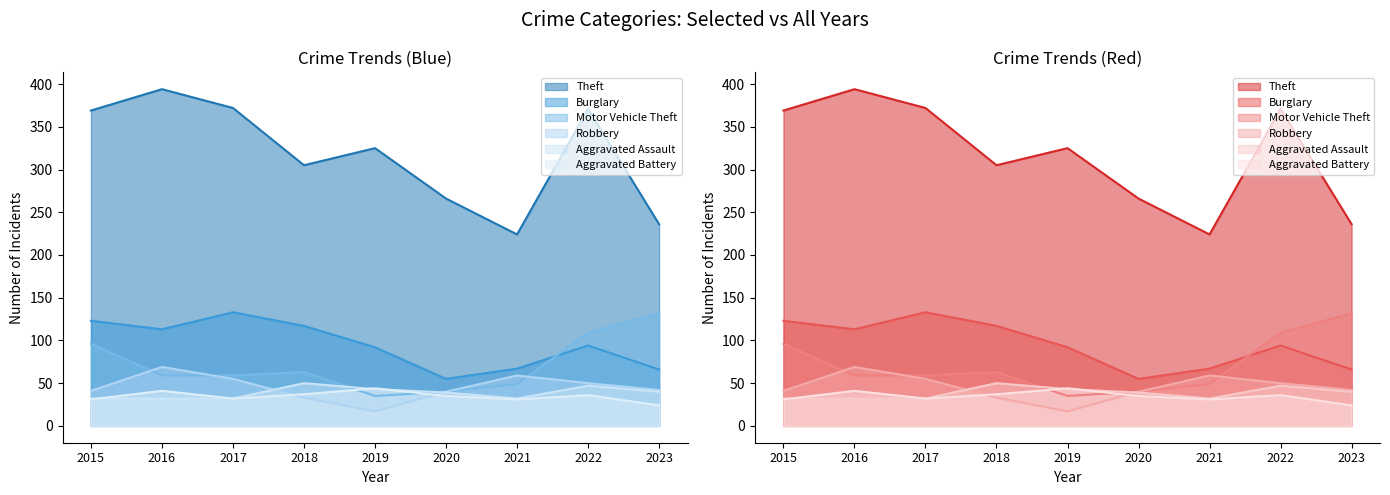

What is the difference between the maximum and minimum values in the Motor Vehicle Theft series?

97